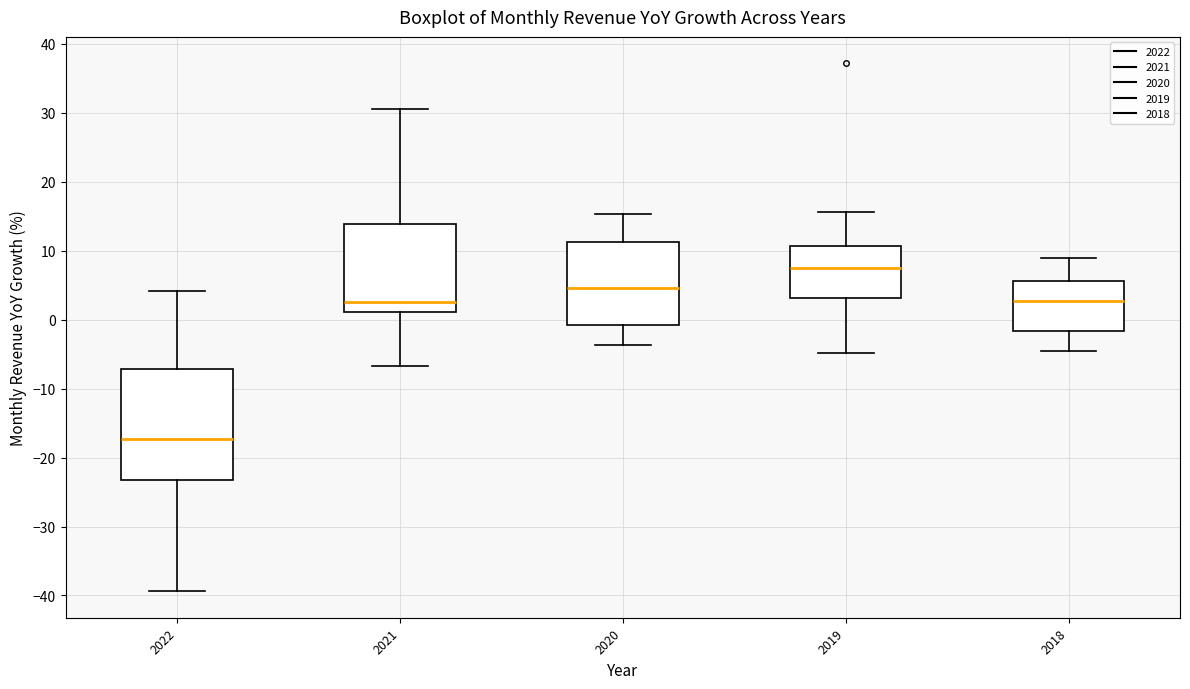

Reading left to right, transcribe this box plot: for each box, give where its median line is, the range the box spans, and where its two whiskers end, as read against the y-axis. The values are not printed on the chart, so give them approximately, as read against the axis.

2022: median -17, box -23 to -7, whiskers -39 to 4
2021: median 3, box 1 to 14, whiskers -7 to 31
2020: median 5, box -1 to 11, whiskers -4 to 15
2019: median 8, box 3 to 11, whiskers -5 to 16
2018: median 3, box -2 to 6, whiskers -4 to 9